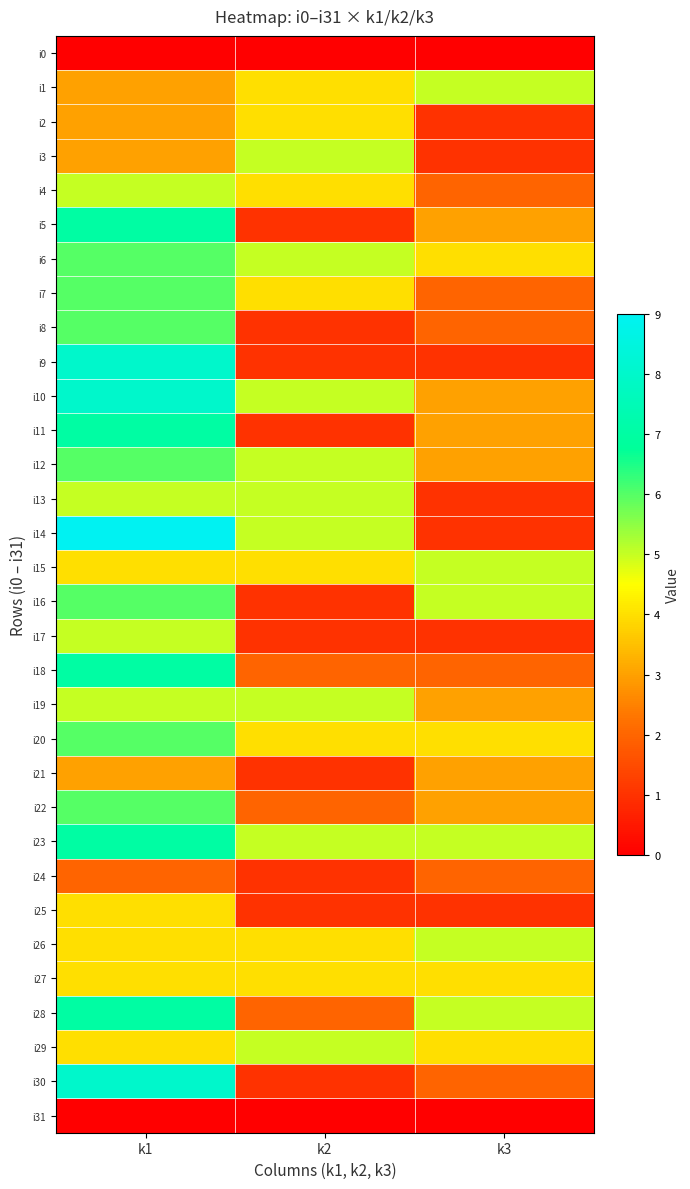

What is the spread (max minus min) of values at k3?

5